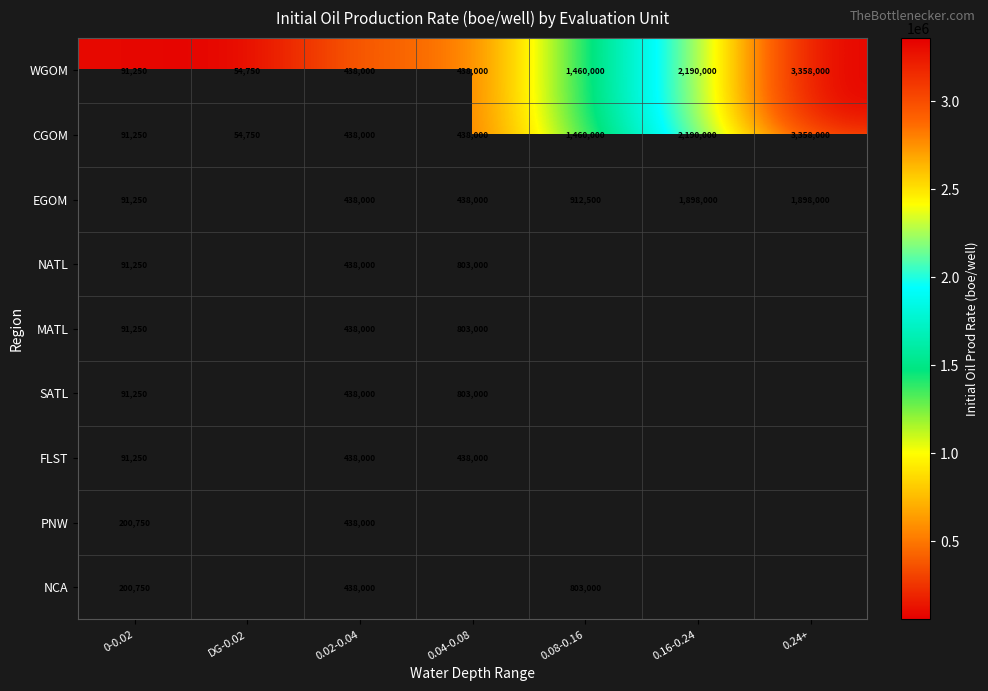

What is the smallest value displayed?

54750.0